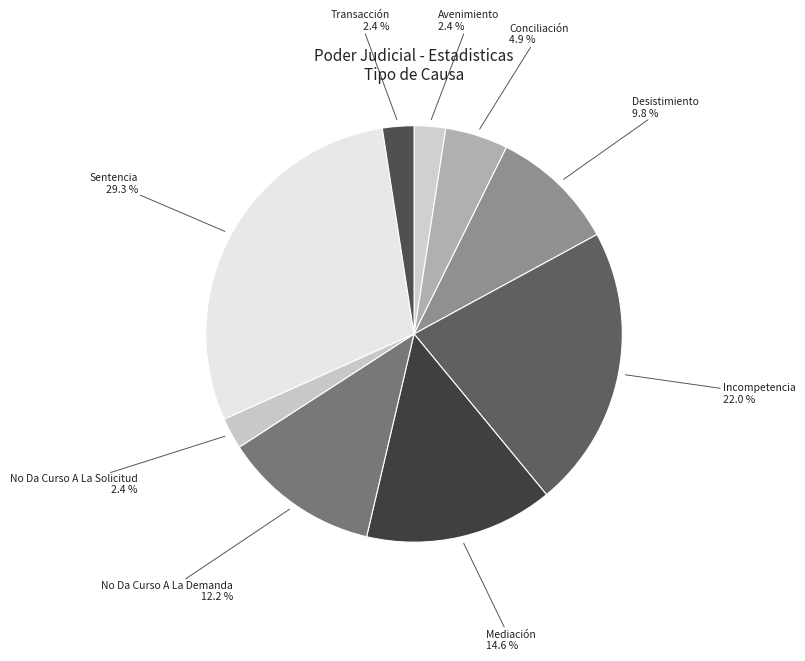

To the nearest percent, what is the difference between the Conciliación and Transacción slice percentages?

2%